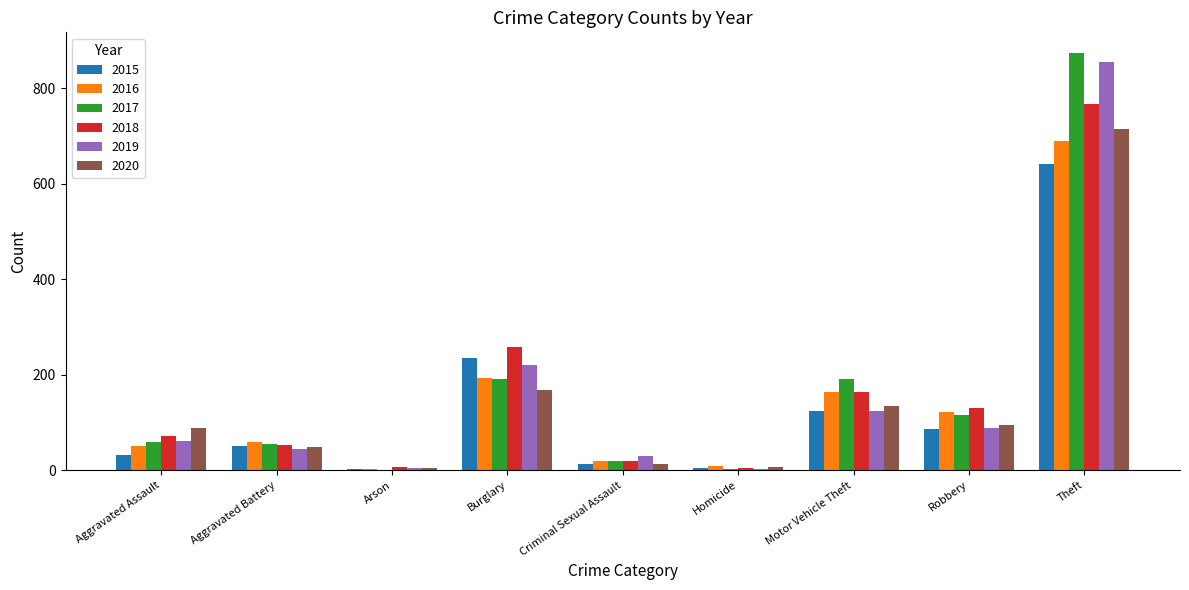

The value of 2018 at Criminal Sexual Assault is 19. True or false?

True